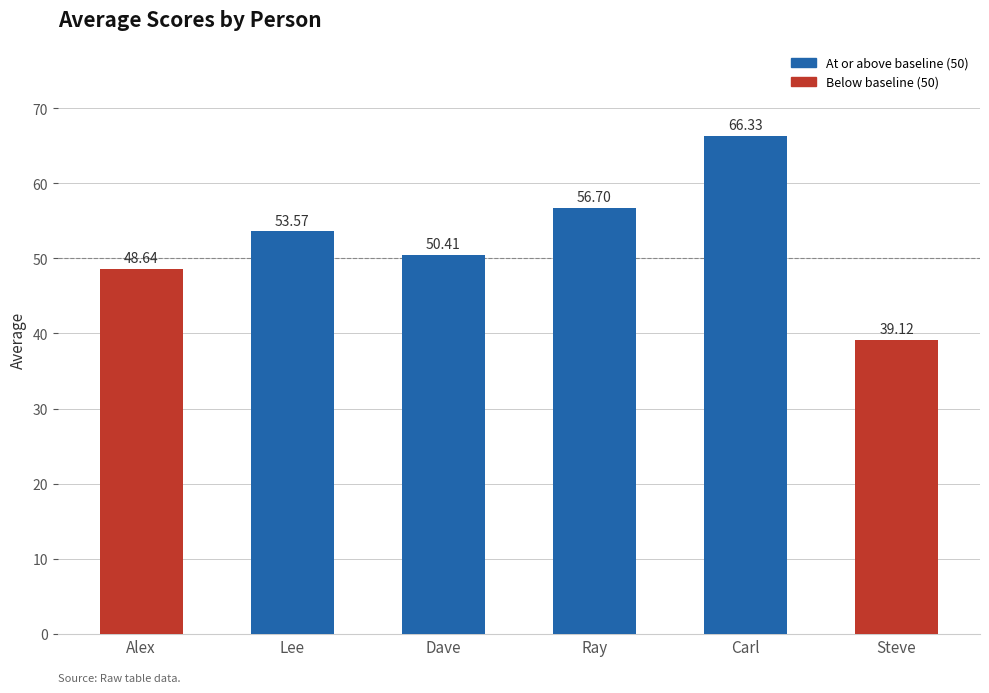

Are the bars grouped side by side (vs. stacked)?

No